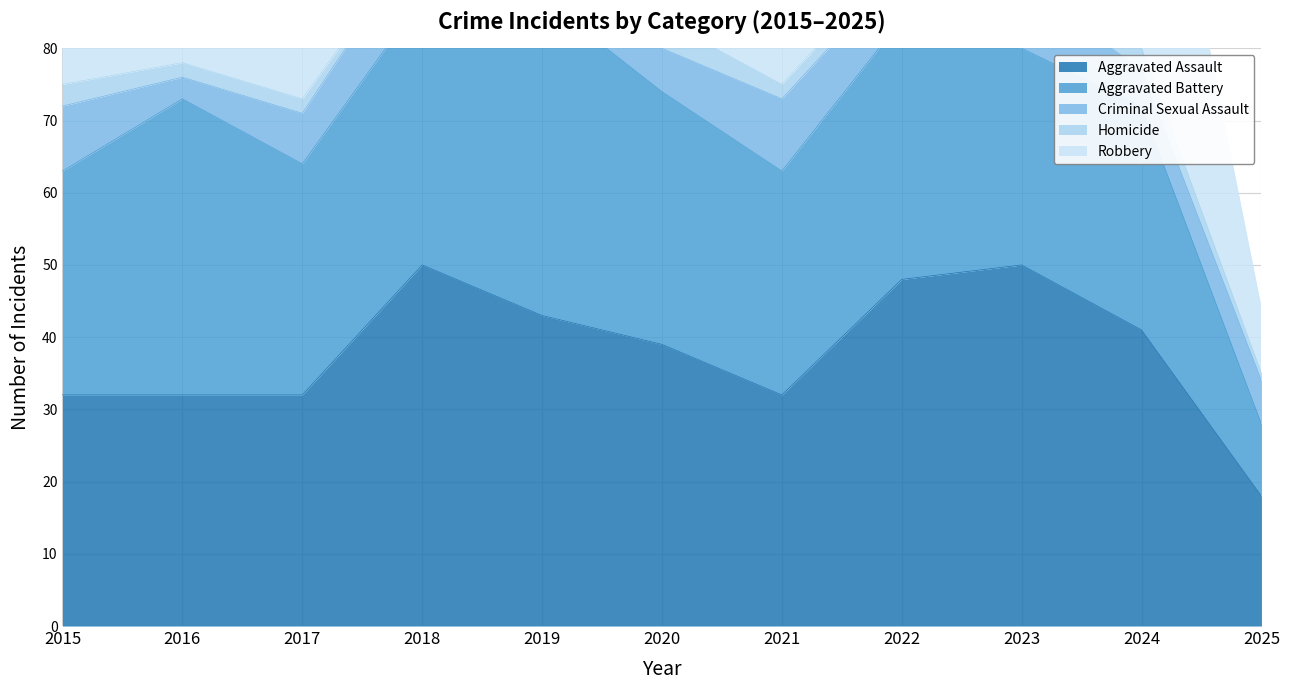

True or false: Criminal Sexual Assault has more than 0 points higher than both neighbors.

True